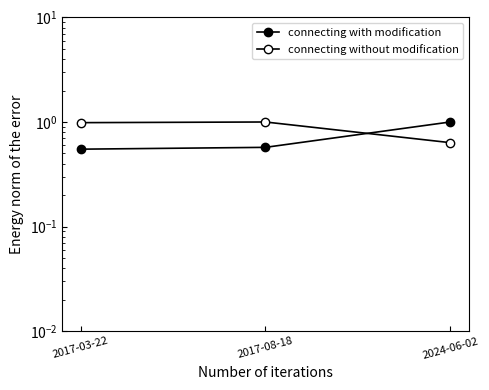

Rank the series by their average value, from lowest to highest.

connecting with modification, connecting without modification